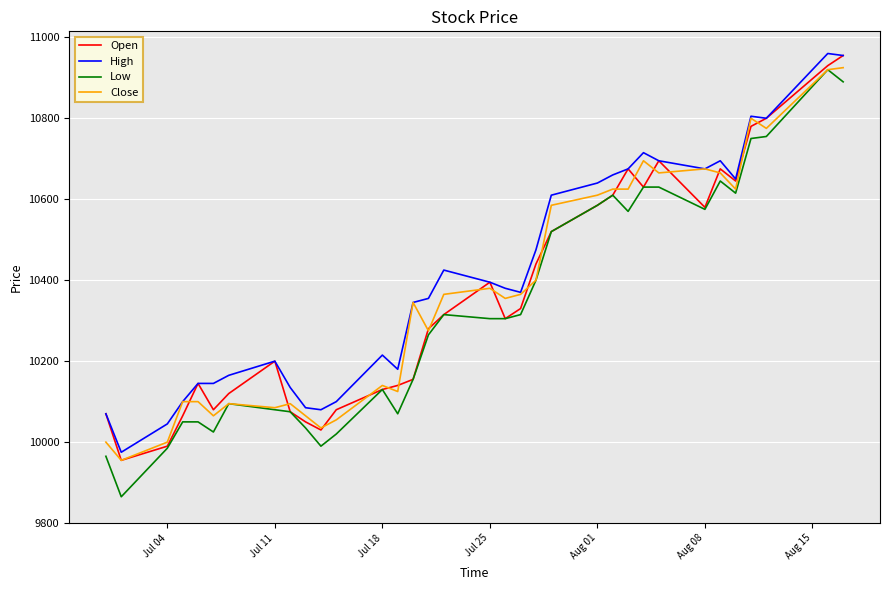

What is the highest value of the Open series?

10955